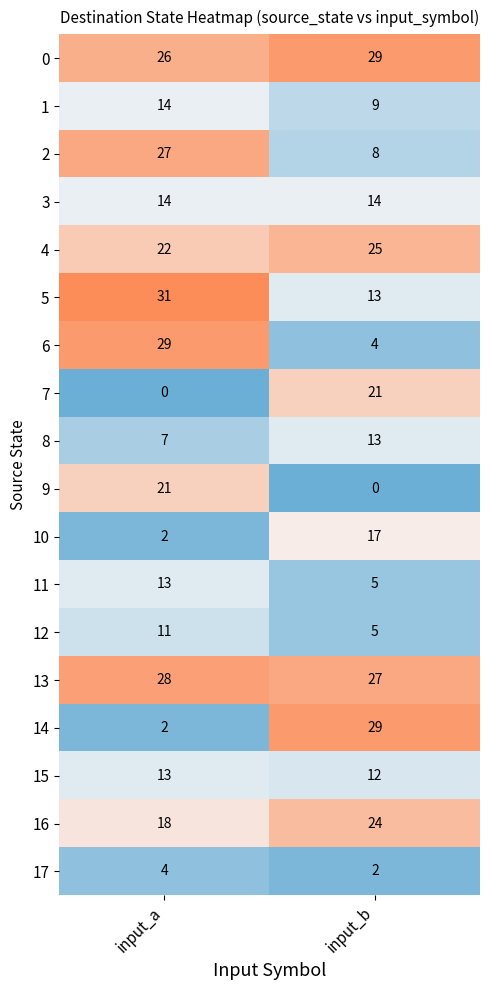

What is the average value of the 13 series?

28